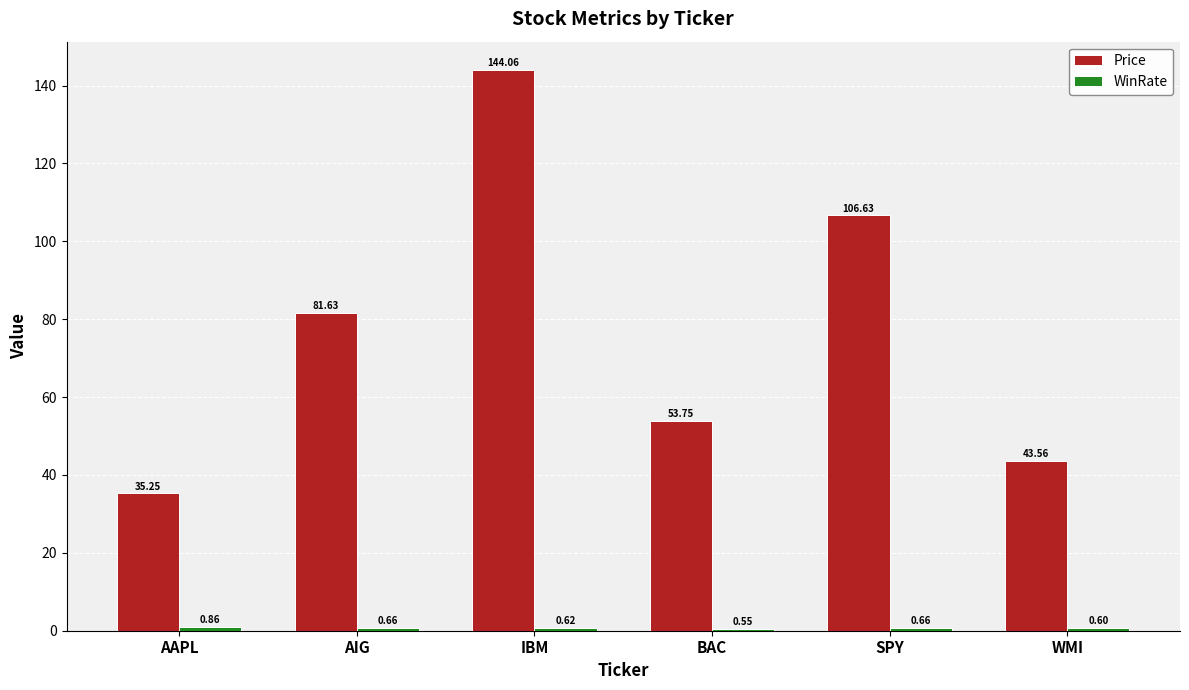

At which label is Price closest to 89?

AIG